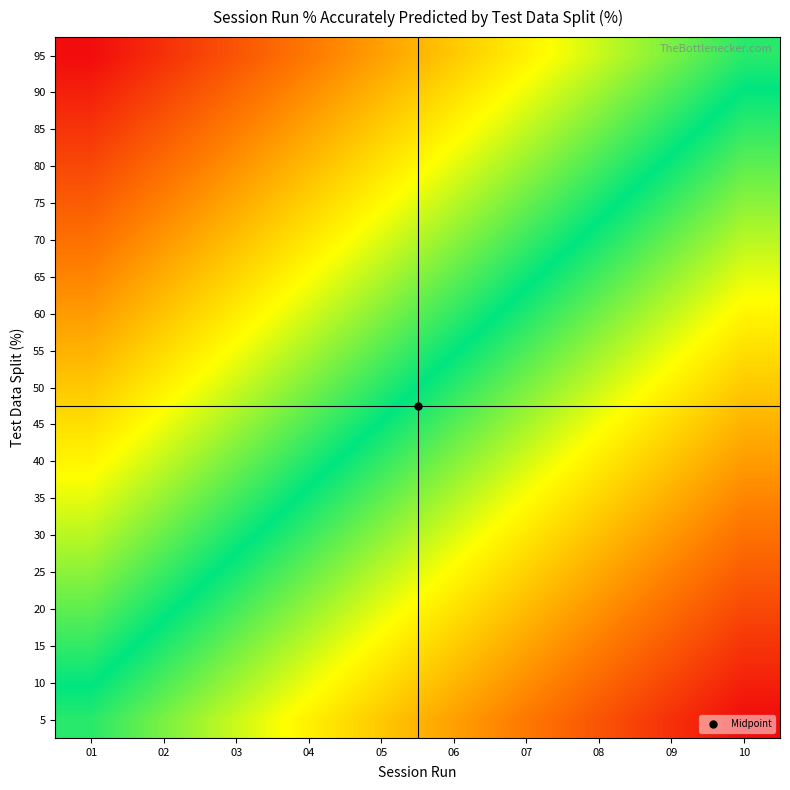

Reading left to right, list all the values displayed in this chart.

5: 01=0.0	02=-0.1	03=-0.2	04=-0.3	05=-0.4	06=-0.5	07=-0.6	08=-0.7	09=-0.8	10=-0.9
10: 01=0.1	02=-0.0	03=-0.1	04=-0.2	05=-0.3	06=-0.4	07=-0.5	08=-0.6	09=-0.7	10=-0.8
15: 01=0.1	02=0.0	03=-0.1	04=-0.2	05=-0.3	06=-0.4	07=-0.5	08=-0.6	09=-0.7	10=-0.8
20: 01=0.2	02=0.1	03=-0.0	04=-0.1	05=-0.2	06=-0.3	07=-0.4	08=-0.5	09=-0.6	10=-0.7
25: 01=0.2	02=0.1	03=0.0	04=-0.1	05=-0.2	06=-0.3	07=-0.4	08=-0.5	09=-0.6	10=-0.7
30: 01=0.3	02=0.2	03=0.1	04=-0.0	05=-0.1	06=-0.2	07=-0.3	08=-0.4	09=-0.5	10=-0.6
35: 01=0.3	02=0.2	03=0.1	04=0.0	05=-0.1	06=-0.2	07=-0.3	08=-0.4	09=-0.5	10=-0.6
40: 01=0.4	02=0.3	03=0.2	04=0.1	05=-0.0	06=-0.1	07=-0.2	08=-0.3	09=-0.4	10=-0.5
45: 01=0.4	02=0.3	03=0.2	04=0.1	05=0.0	06=-0.1	07=-0.2	08=-0.3	09=-0.4	10=-0.5
50: 01=0.5	02=0.4	03=0.3	04=0.2	05=0.1	06=0.0	07=-0.1	08=-0.2	09=-0.3	10=-0.4
55: 01=0.6	02=0.5	03=0.4	04=0.3	05=0.2	06=0.1	07=-0.0	08=-0.1	09=-0.2	10=-0.3
60: 01=0.6	02=0.5	03=0.4	04=0.3	05=0.2	06=0.1	07=0.0	08=-0.1	09=-0.2	10=-0.3
65: 01=0.7	02=0.6	03=0.5	04=0.4	05=0.3	06=0.2	07=0.1	08=-0.0	09=-0.1	10=-0.2
70: 01=0.7	02=0.6	03=0.5	04=0.4	05=0.3	06=0.2	07=0.1	08=0.0	09=-0.1	10=-0.2
75: 01=0.8	02=0.7	03=0.6	04=0.5	05=0.4	06=0.3	07=0.2	08=0.1	09=-0.0	10=-0.1
80: 01=0.8	02=0.7	03=0.6	04=0.5	05=0.4	06=0.3	07=0.2	08=0.1	09=0.0	10=-0.1
85: 01=0.9	02=0.8	03=0.7	04=0.6	05=0.5	06=0.4	07=0.3	08=0.2	09=0.1	10=-0.0
90: 01=0.9	02=0.8	03=0.7	04=0.6	05=0.5	06=0.4	07=0.3	08=0.2	09=0.1	10=0.0
95: 01=1.0	02=0.9	03=0.8	04=0.7	05=0.6	06=0.5	07=0.4	08=0.3	09=0.2	10=0.1